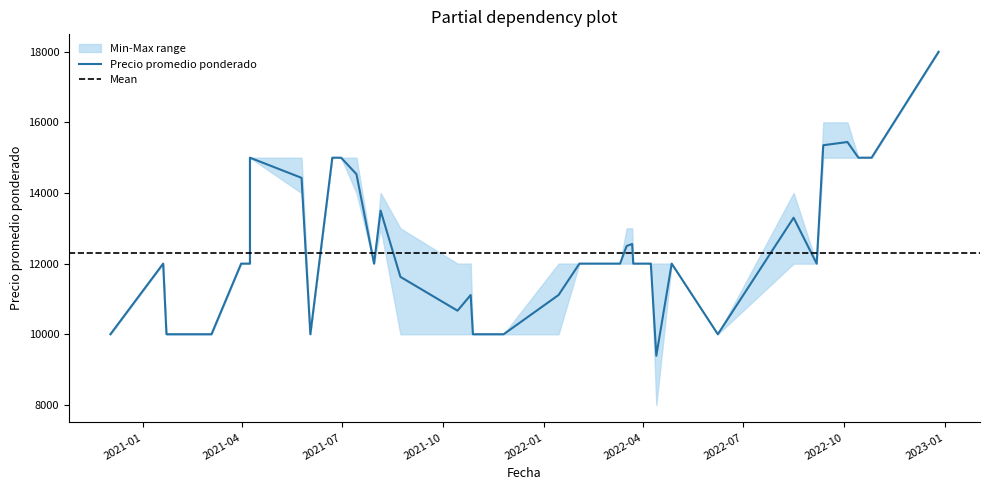

Between 2022-03-23 and 2022-04-08, which series saw the biggest shift?

Precio promedio ponderado